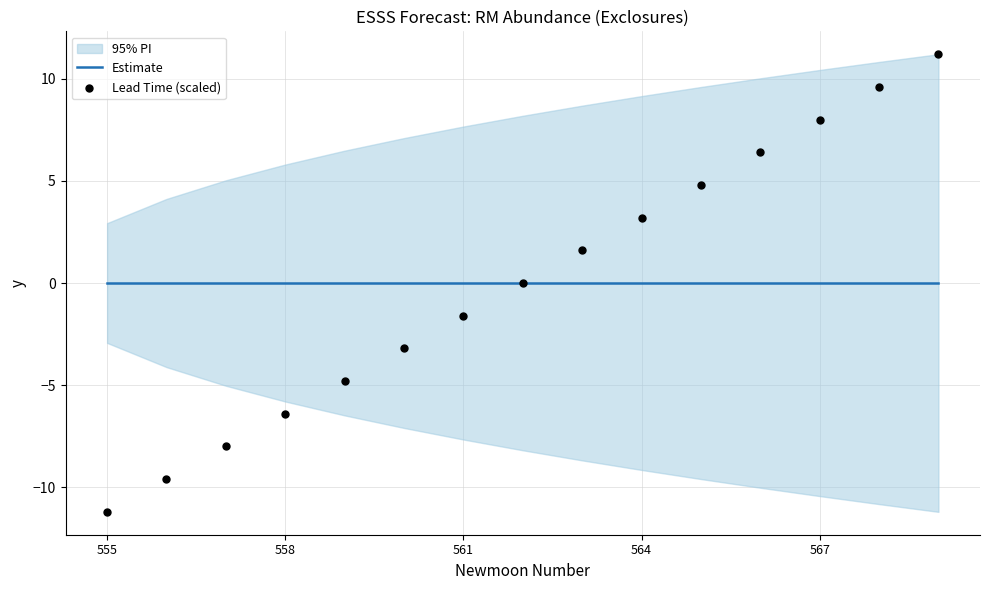

Which series has the largest Y range (max minus min)?

Lead Time (scaled)